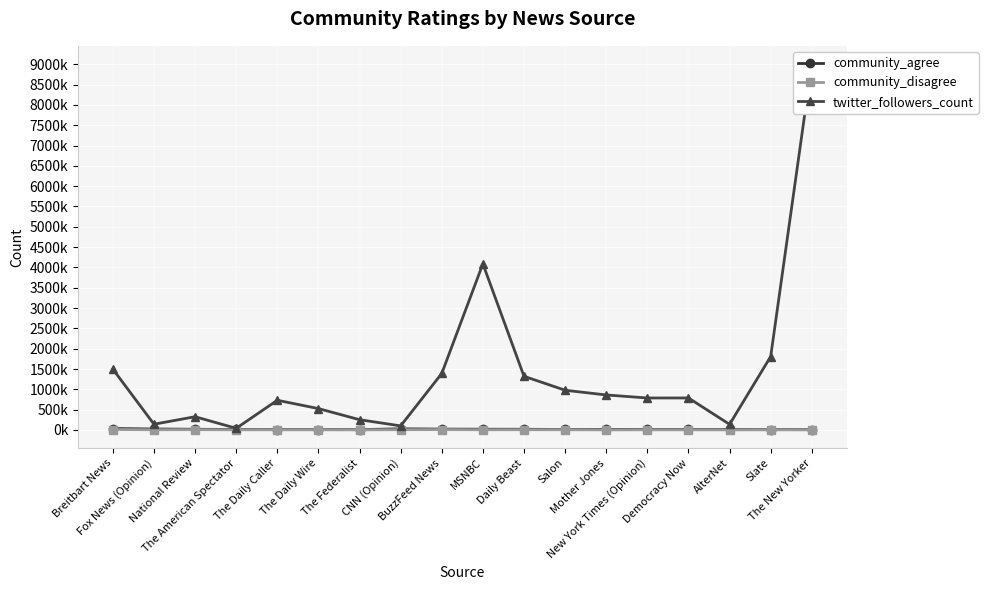

What is the label of the 17th point from the right?

Fox News (Opinion)